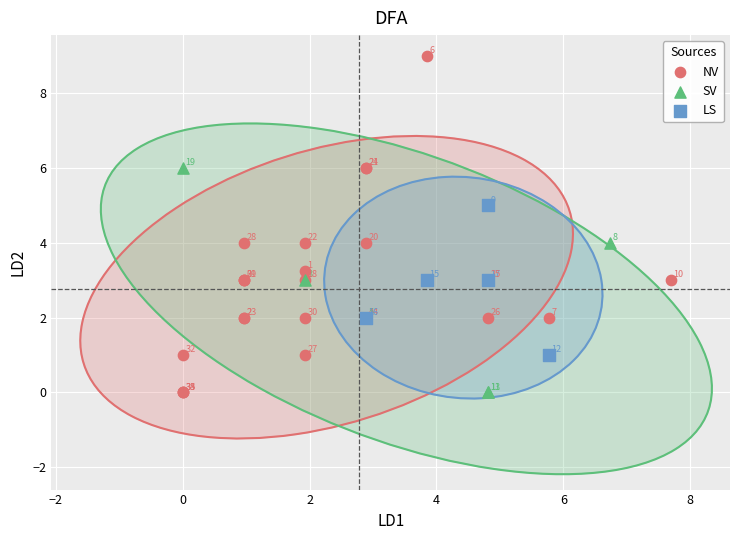

Which series has the largest Y range (max minus min)?

NV